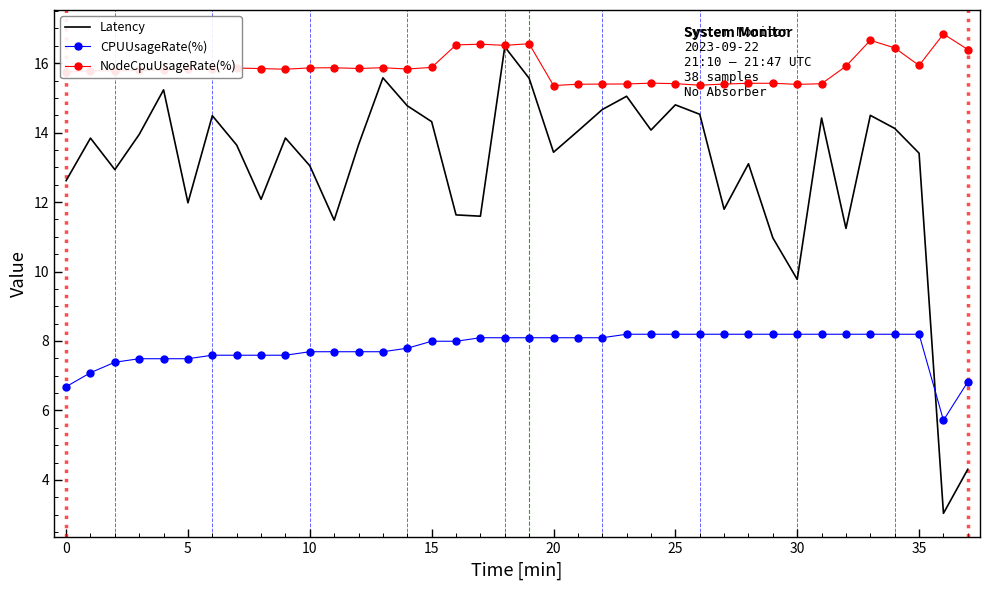

Which series has the widest spread of values?

Latency